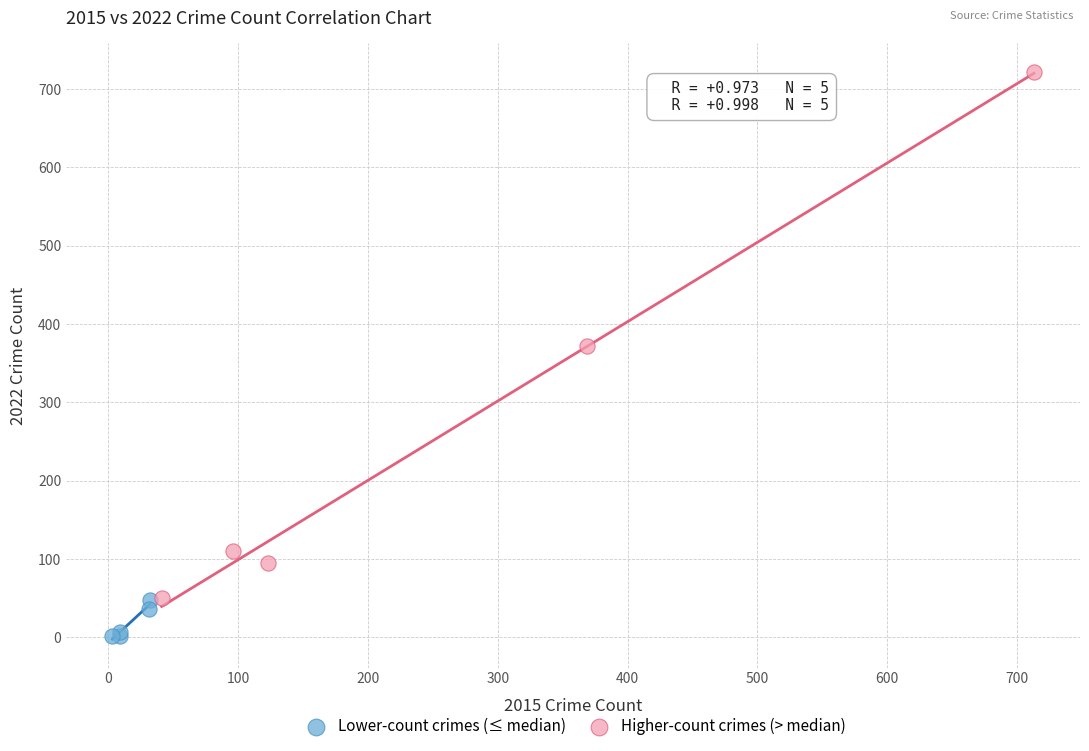

What are all the series names shown in the legend?

Lower-count crimes (≤ median), Higher-count crimes (> median)